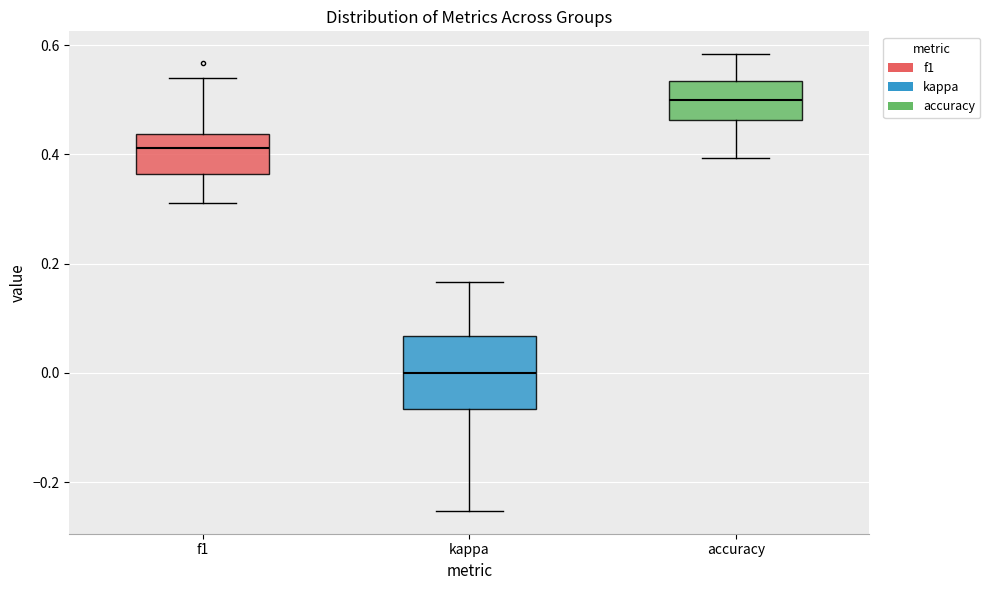

Which box has the lowest median line?

kappa